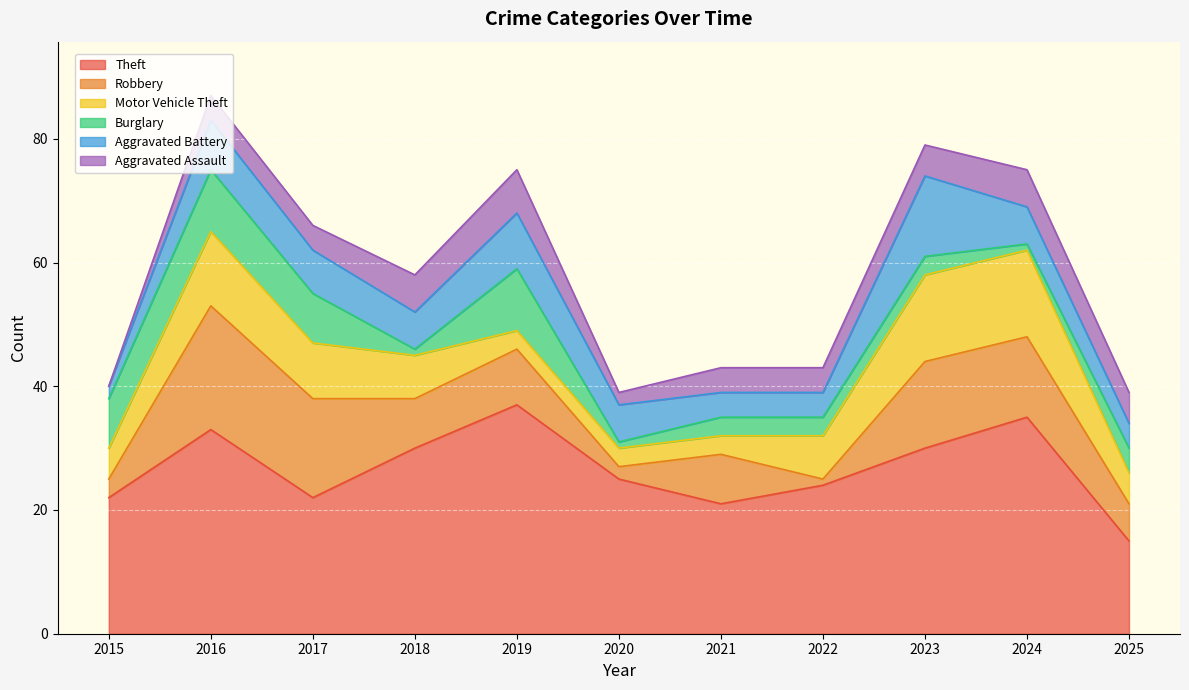

Which series has the widest spread of values?

Theft